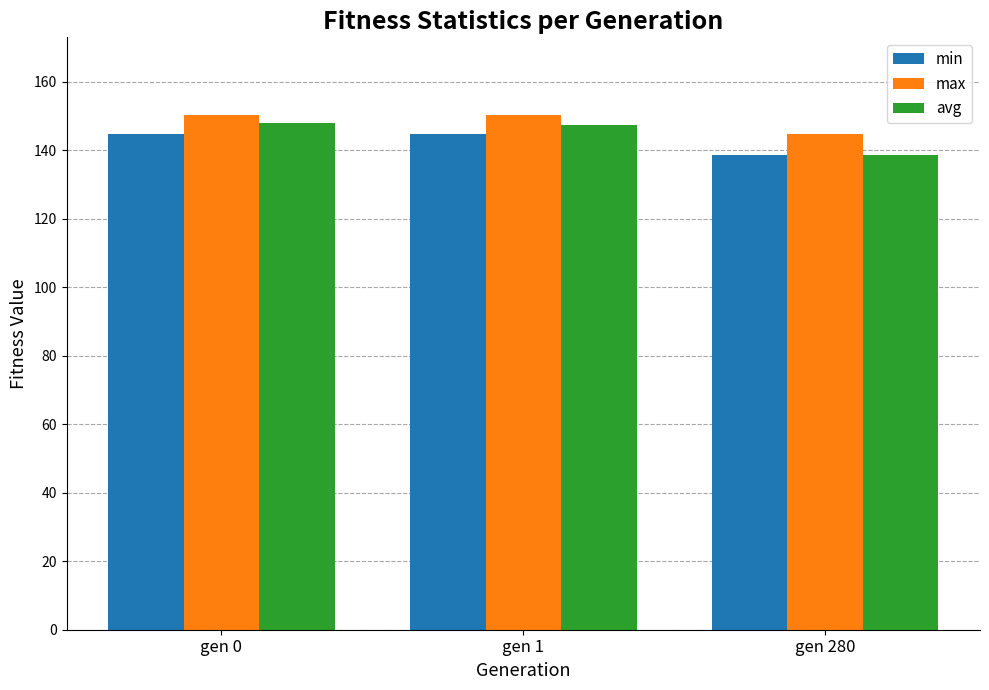

Rank the series by their average value, from lowest to highest.

min, avg, max